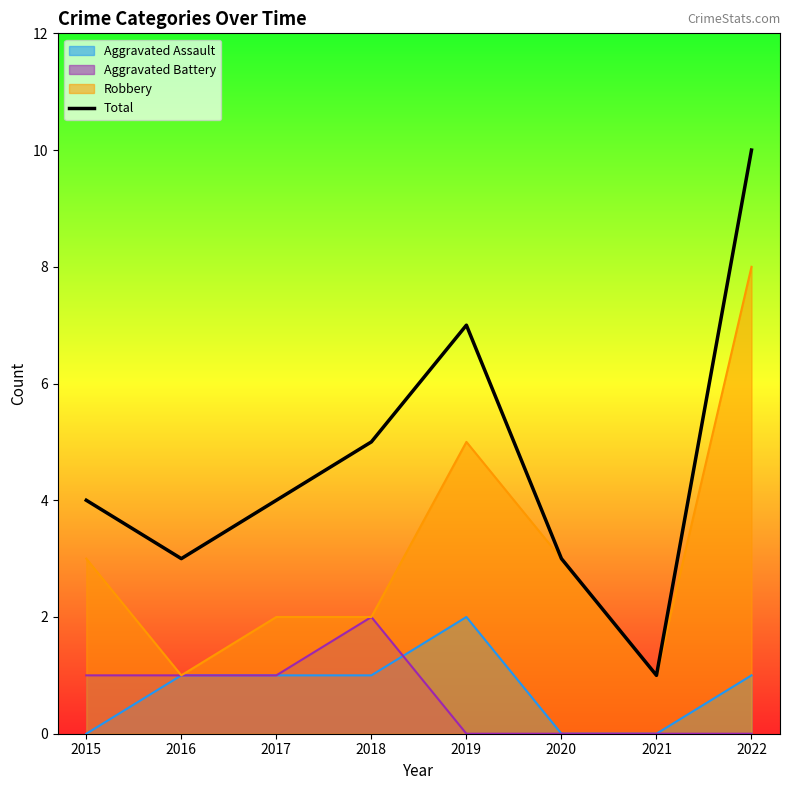

What is the change in value from 2017 to 2018?

+1